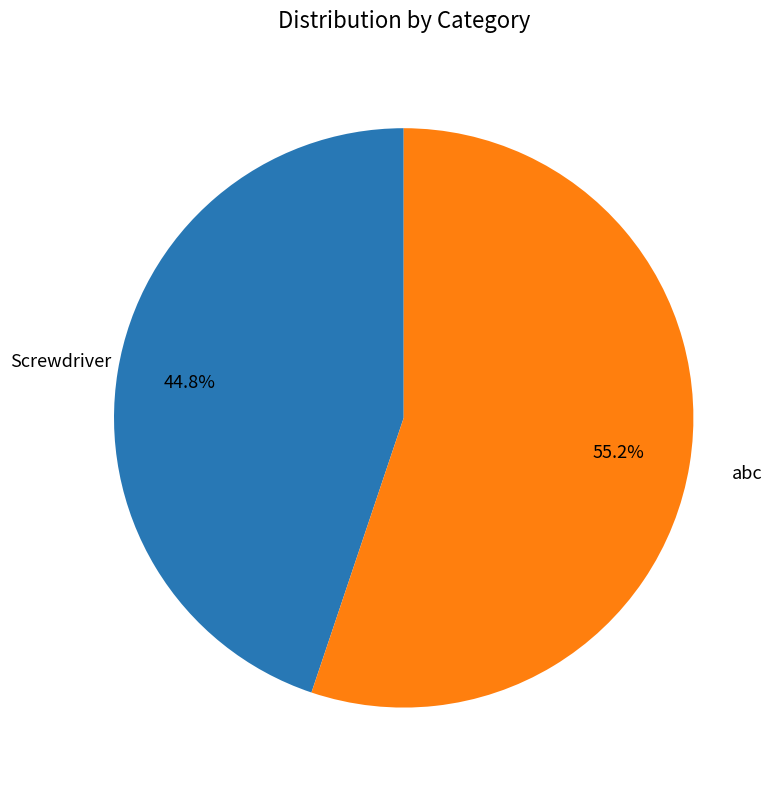

What is the smallest slice in the pie chart?

Screwdriver